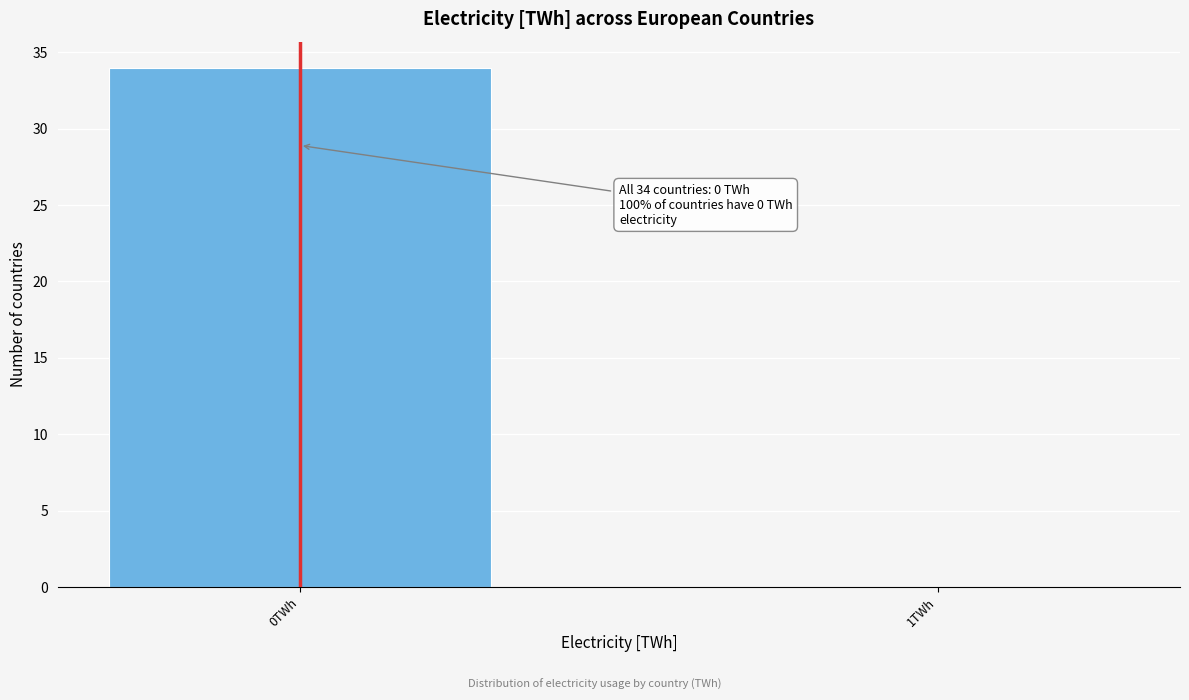

Reading left to right, what are all the values shown in this chart?

0TWh=34	1TWh=0